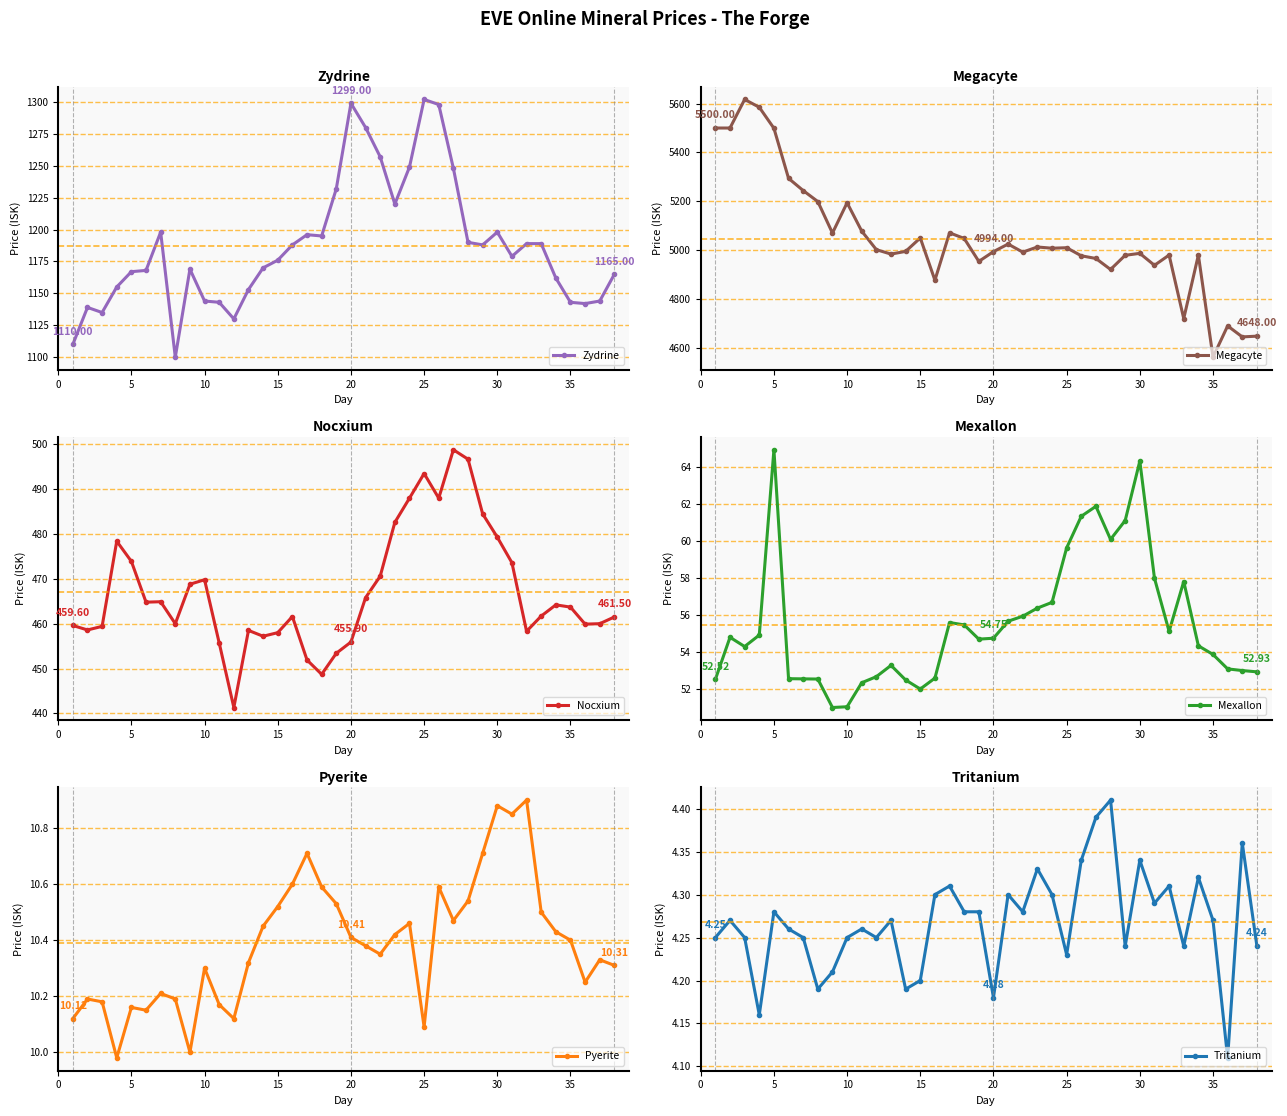

What is the smallest value displayed?

4.1